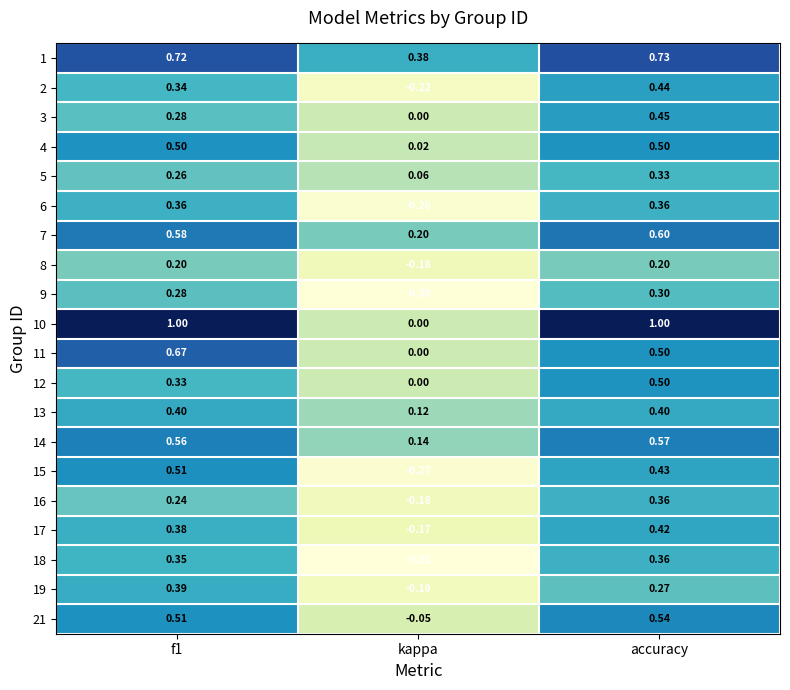

Which category has the highest value in the 14 series?

accuracy